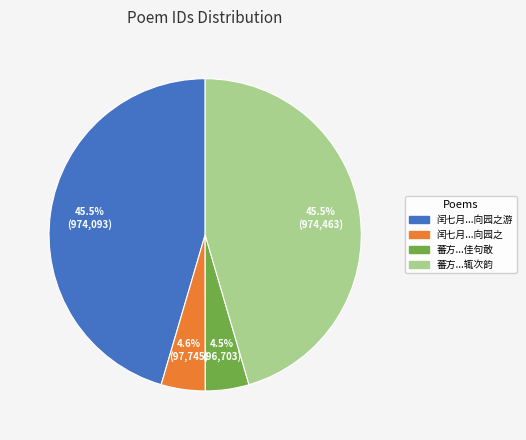

Is there a majority slice in this chart?

No